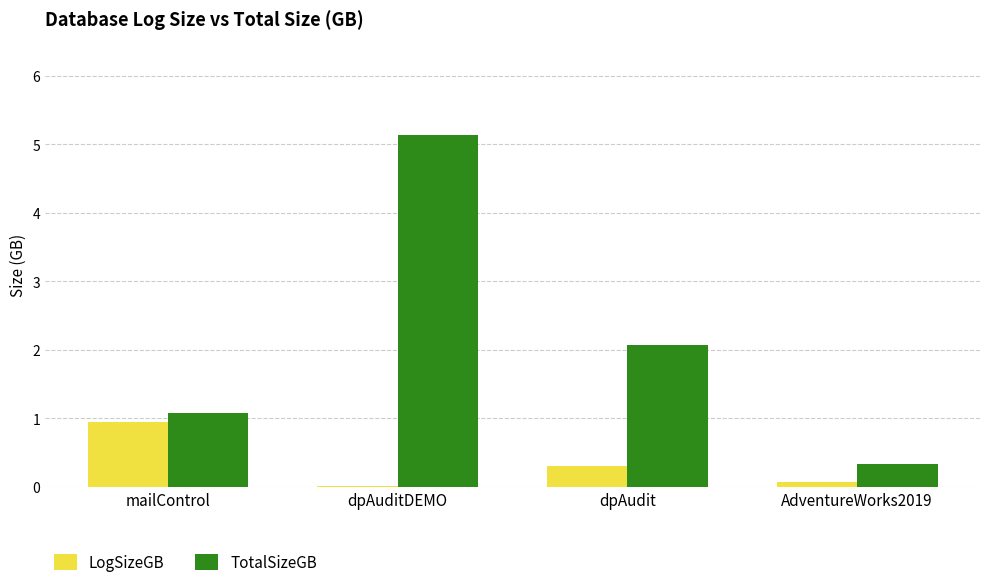

What is the sum of all LogSizeGB values?

1.3